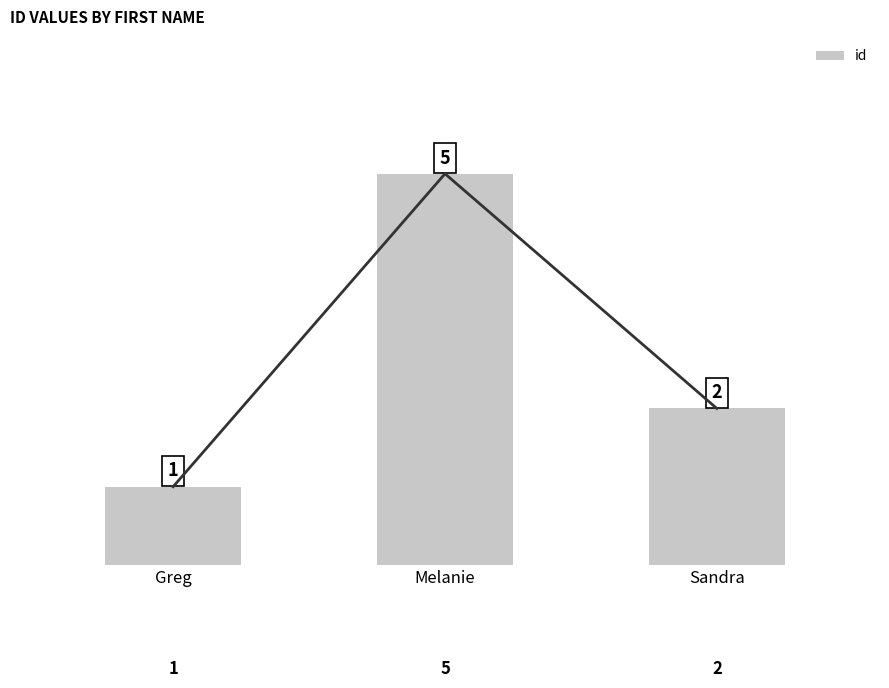

What is the difference between the maximum and minimum values?

4